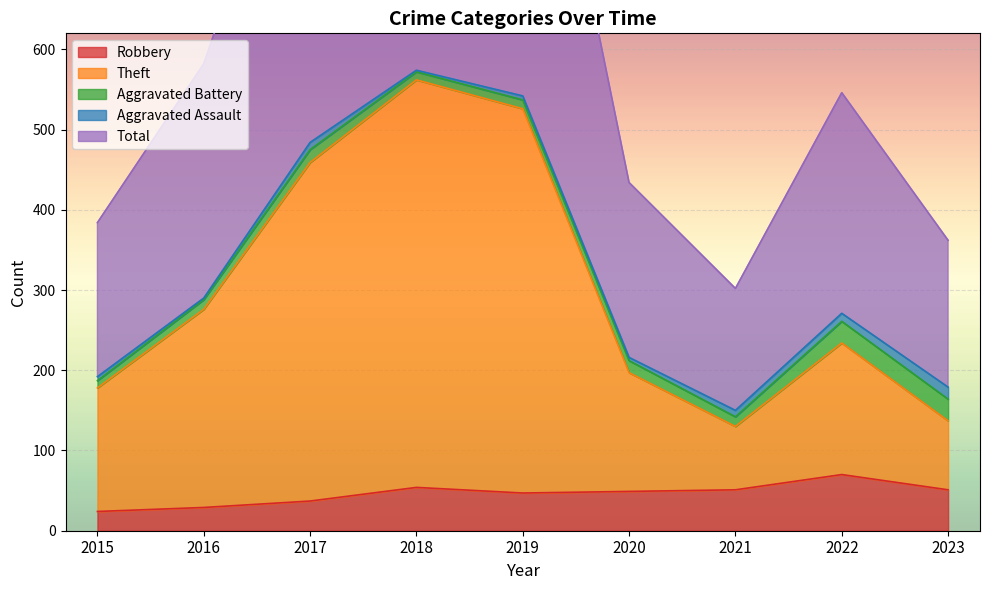

True or false: Total and Theft intersect in this chart.

False